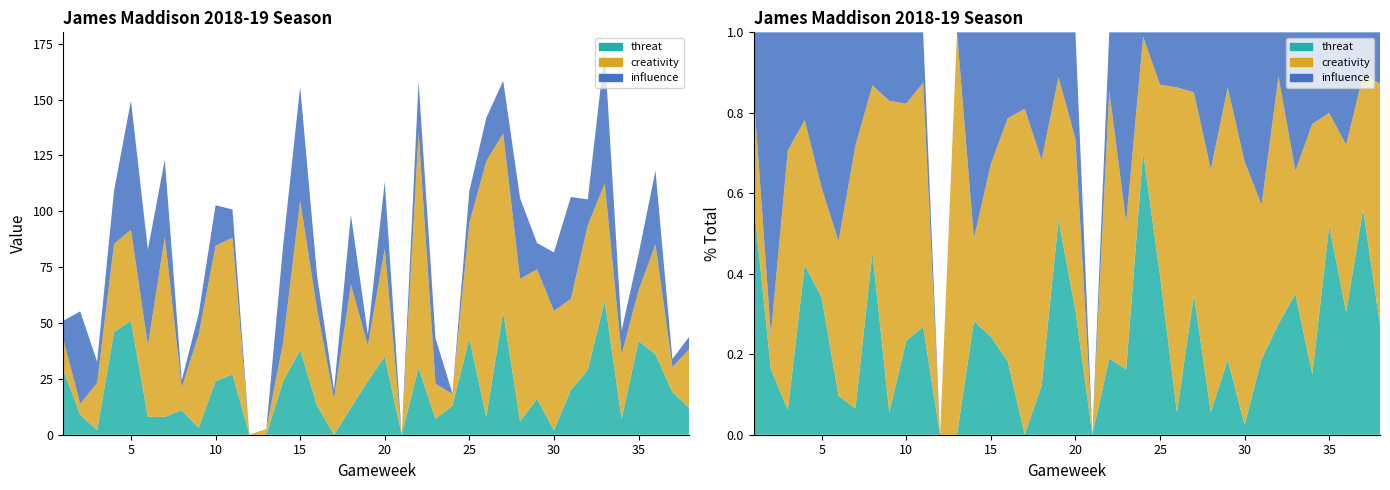

Reading right to left, what are all the values shown in this chart?

creativity: 38=26.3	37=11.3	36=49.2	35=22.6	34=29.0	33=52.5	32=64.7	31=40.8	30=53.4	29=58.0	28=63.8	27=79.8	26=114.4	25=51.8	24=5.3	23=15.8	22=105.1	21=0.0	20=48.2	19=15.9	18=55.2	17=16.2	16=43.0	15=66.8	14=17.5	13=2.6	12=0.0	11=61.2	10=60.5	9=41.8	8=10.1	7=80.5	6=31.9	5=40.7	4=39.4	3=21.1	2=4.8	1=13.8
influence: 38=5.6	37=3.6	36=33.0	35=16.2	34=10.6	33=59.0	32=11.6	31=45.6	30=26.2	29=11.8	28=36.0	27=23.6	26=19.4	25=14.2	24=0.2	23=20.4	22=23.0	21=0.0	20=30.0	19=5.0	18=31.2	17=3.8	16=15.2	15=51.0	14=43.6	13=0.0	12=0.0	11=12.6	10=18.2	9=9.2	8=3.2	7=34.6	6=43.0	5=57.8	4=23.8	3=9.6	2=41.4	1=8.2
threat: 38=12.0	37=19.0	36=36.0	35=42.0	34=7.0	33=60.0	32=29.0	31=20.0	30=2.0	29=16.0	28=6.0	27=55.0	26=8.0	25=43.0	24=13.0	23=7.0	22=30.0	21=0.0	20=35.0	19=24.0	18=12.0	17=0.0	16=13.0	15=38.0	14=24.0	13=0.0	12=0.0	11=27.0	10=24.0	9=3.0	8=11.0	7=8.0	6=8.0	5=51.0	4=46.0	3=2.0	2=9.0	1=29.0